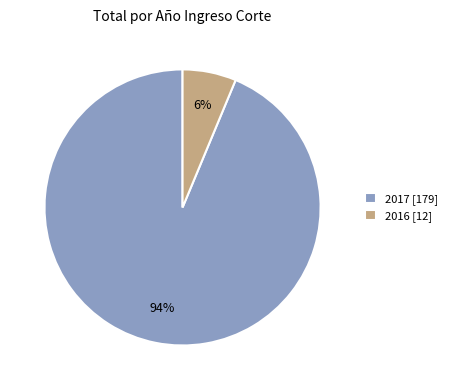

Is there a majority slice in this chart?

Yes